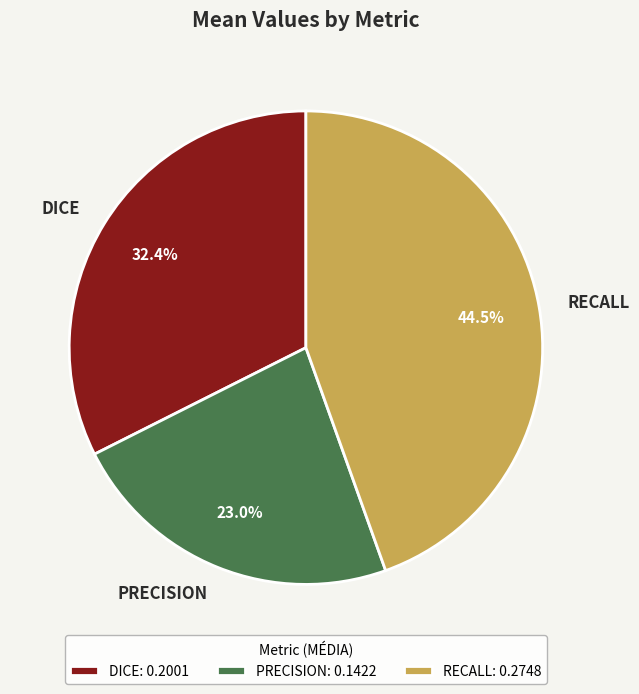

Count the number of slices in the pie.

3